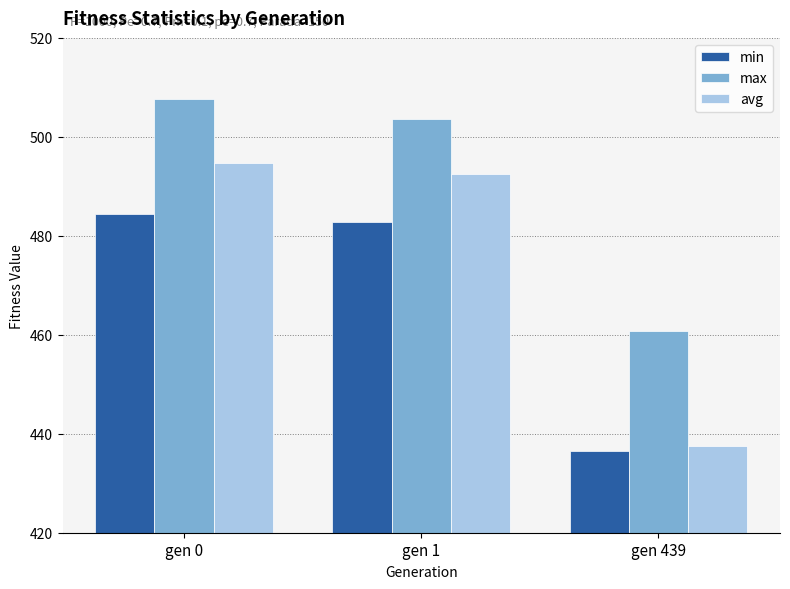

At gen 1, list the series in order from smallest to largest.

min, avg, max